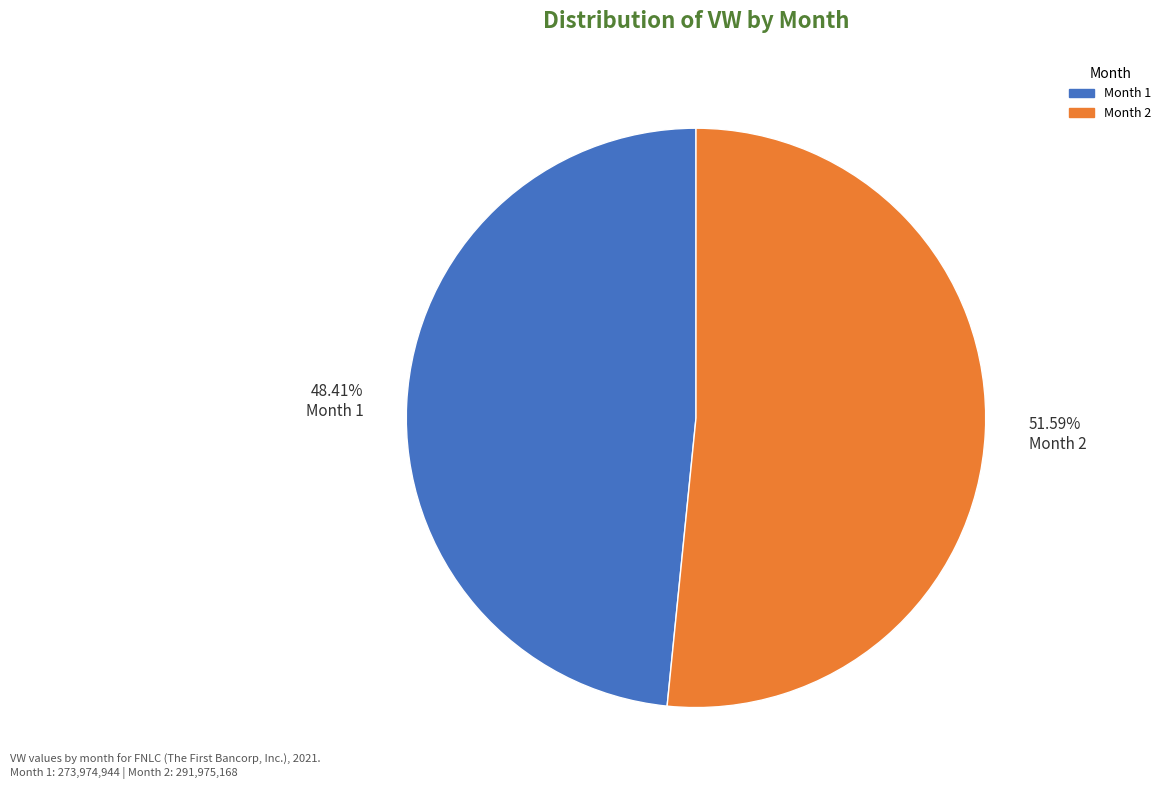

Combined, do 51.59% Month 2 and 48.41% Month 1 account for over 50%?

Yes